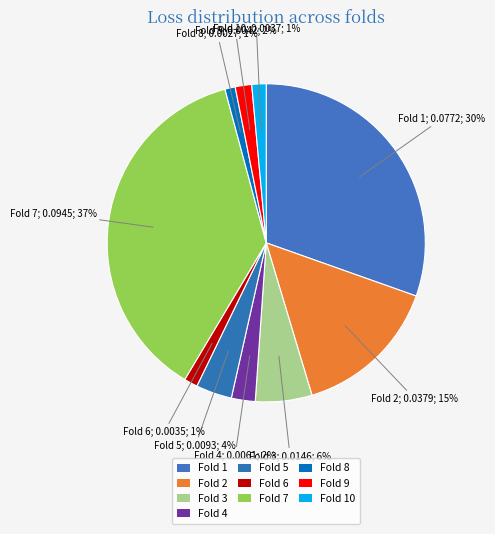

Count the number of slices in the pie.

10